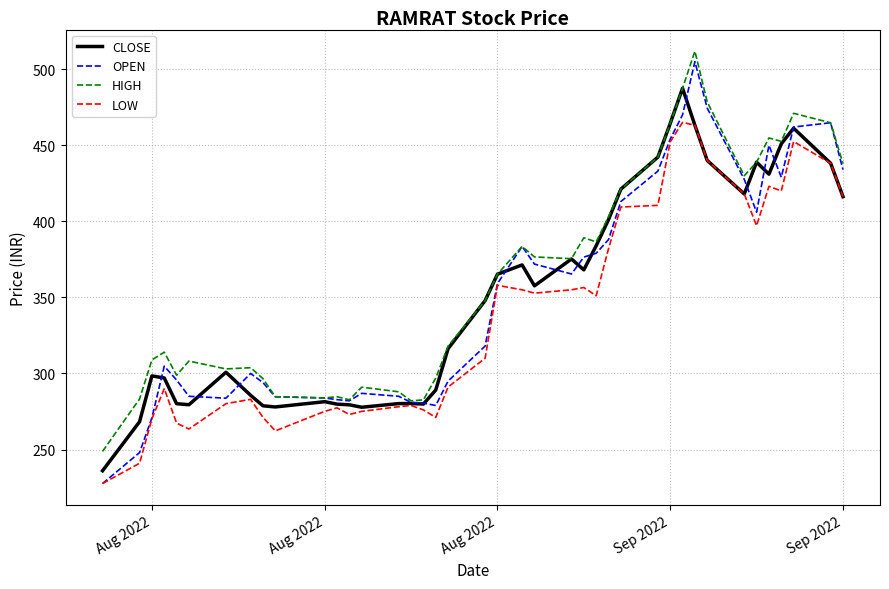

What is the greatest value displayed?

511.9